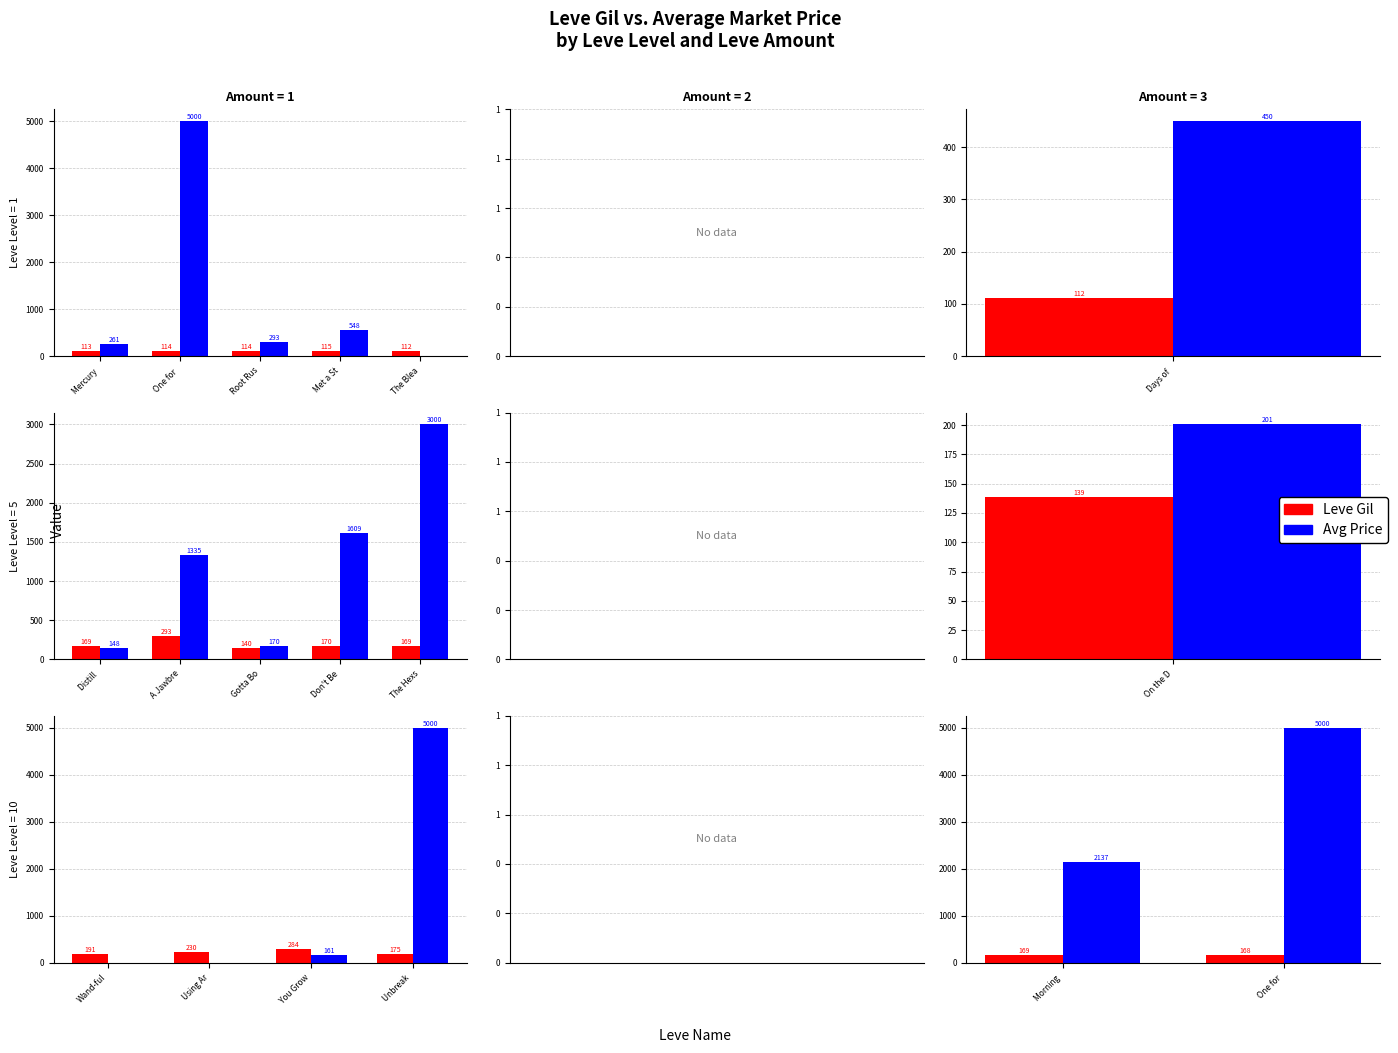

True or false: Avg Price has a value of 824.9 at Morning.

False